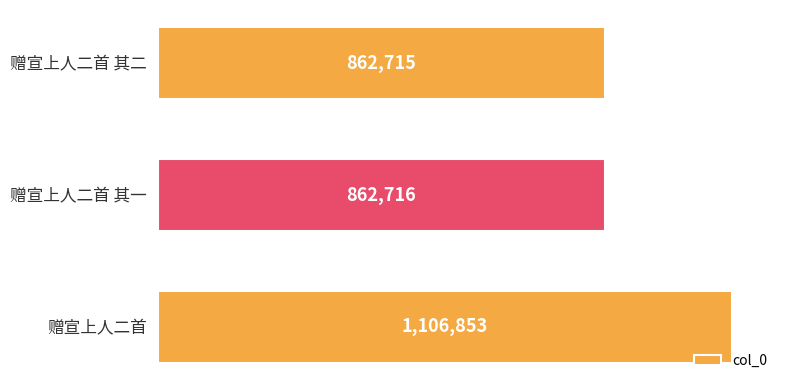

Rank the categories by value from highest to lowest.

赠宣上人二首, 赠宣上人二首 其一, 赠宣上人二首 其二